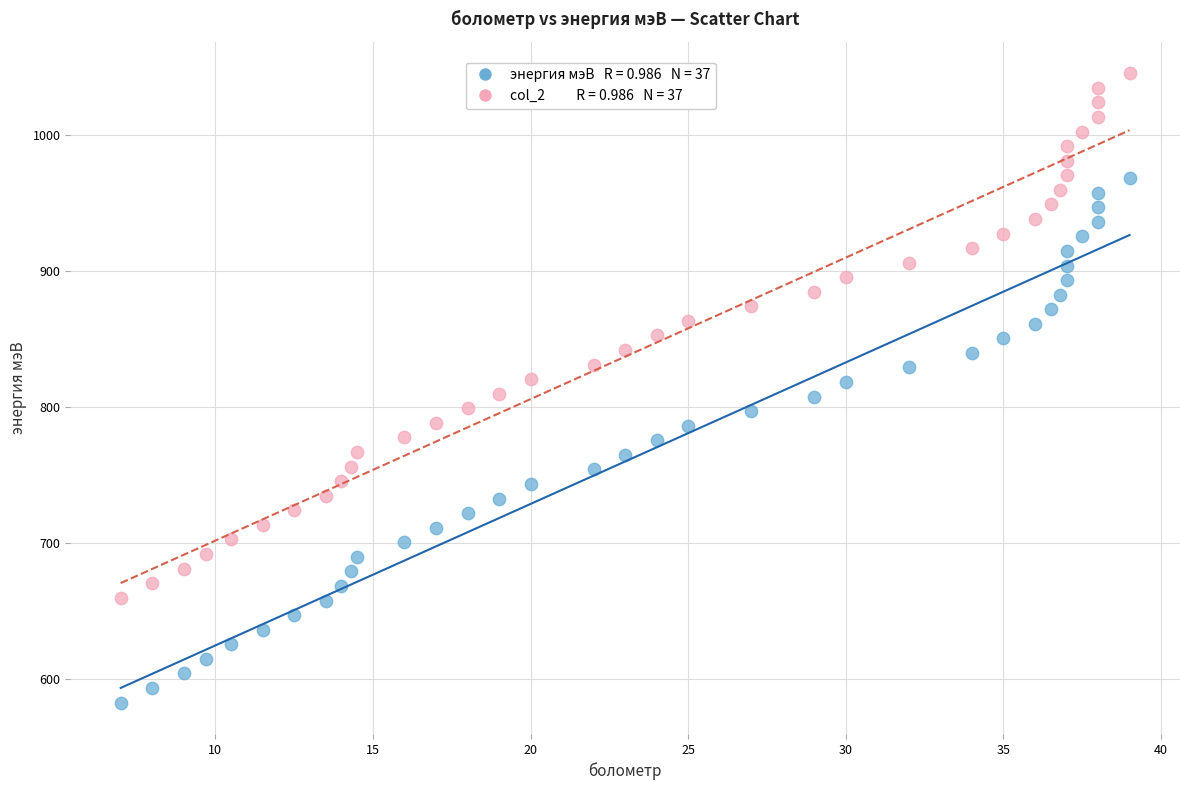

Across all data points, what is the range of X values (max minus min)?

32.0